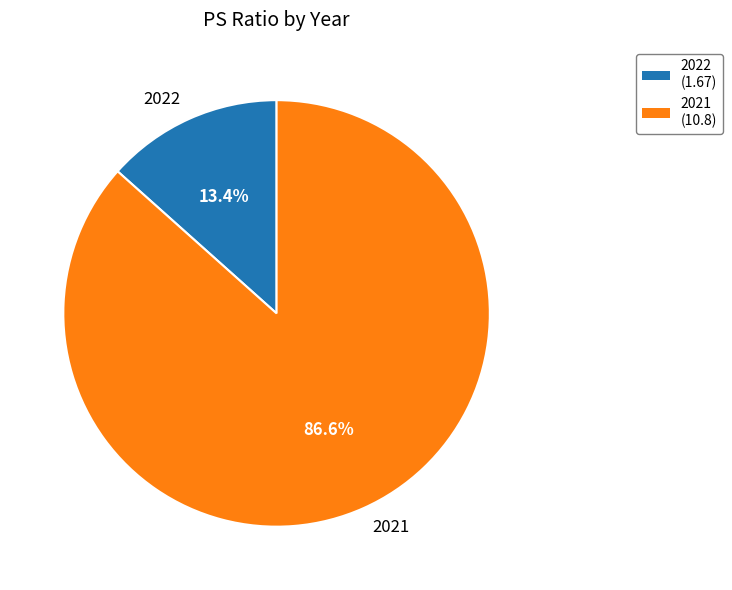

Count the number of slices in the pie.

2